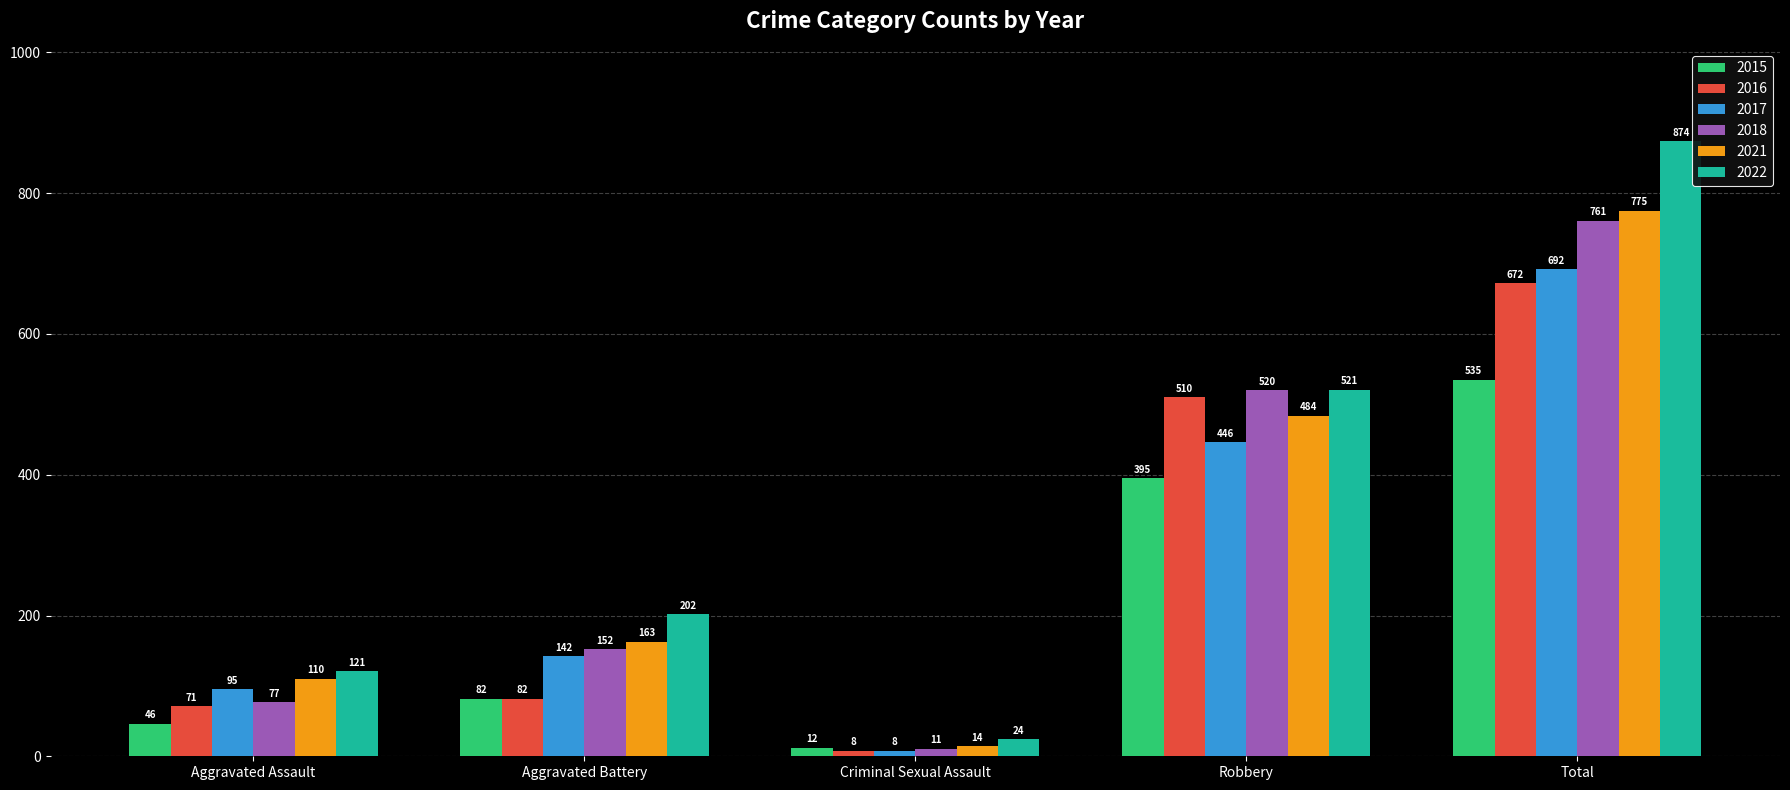

What is the difference between the maximum and second lowest values in the 2018 series?

684